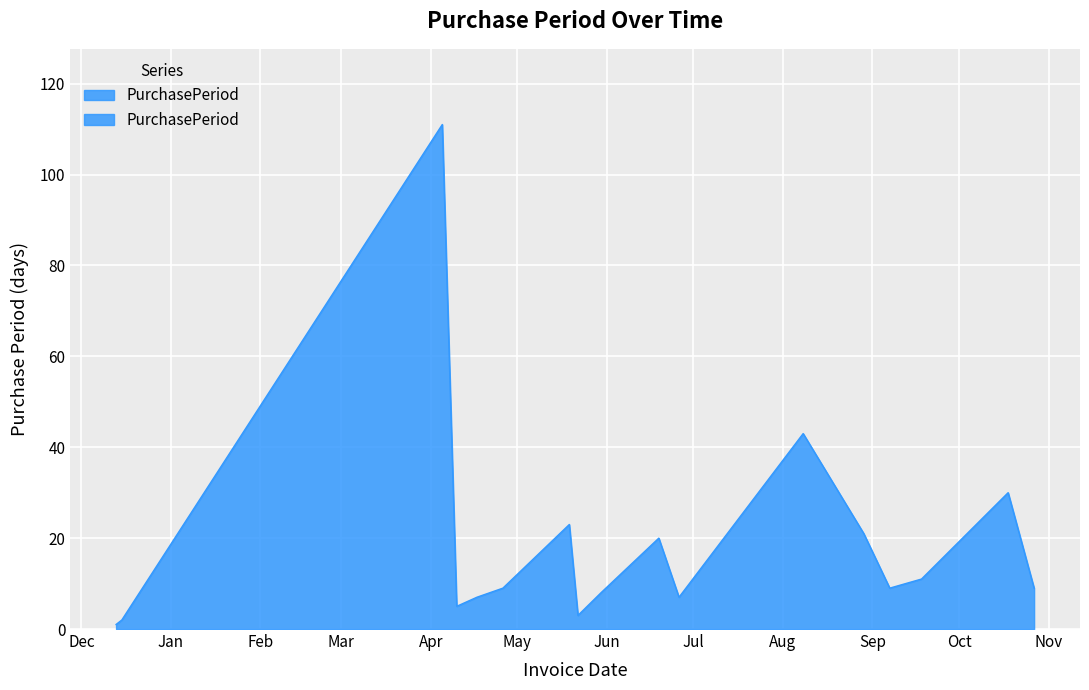

Reading left to right, extract all data points from this chart.

2016-12-13=1	2016-12-15=2	2017-04-05=111	2017-04-10=5	2017-04-17=7	2017-04-26=9	2017-05-19=23	2017-05-22=3	2017-05-30=8	2017-06-19=20	2017-06-26=7	2017-08-08=43	2017-08-29=21	2017-09-07=9	2017-09-18=11	2017-10-18=30	2017-10-27=9